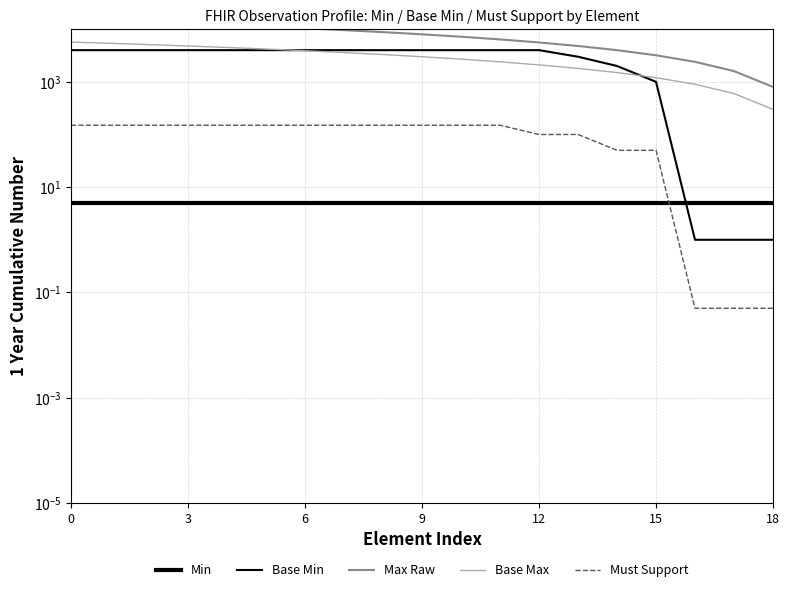

The Base Max series shows 2920.8 at 15. True or false?

False